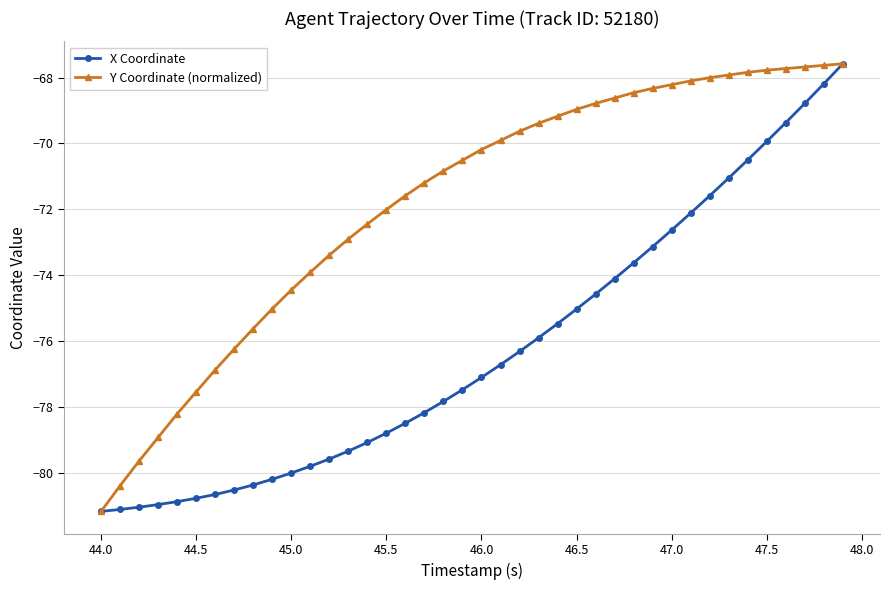

List the series in order of their overall mean, lowest first.

X Coordinate, Y Coordinate (normalized)